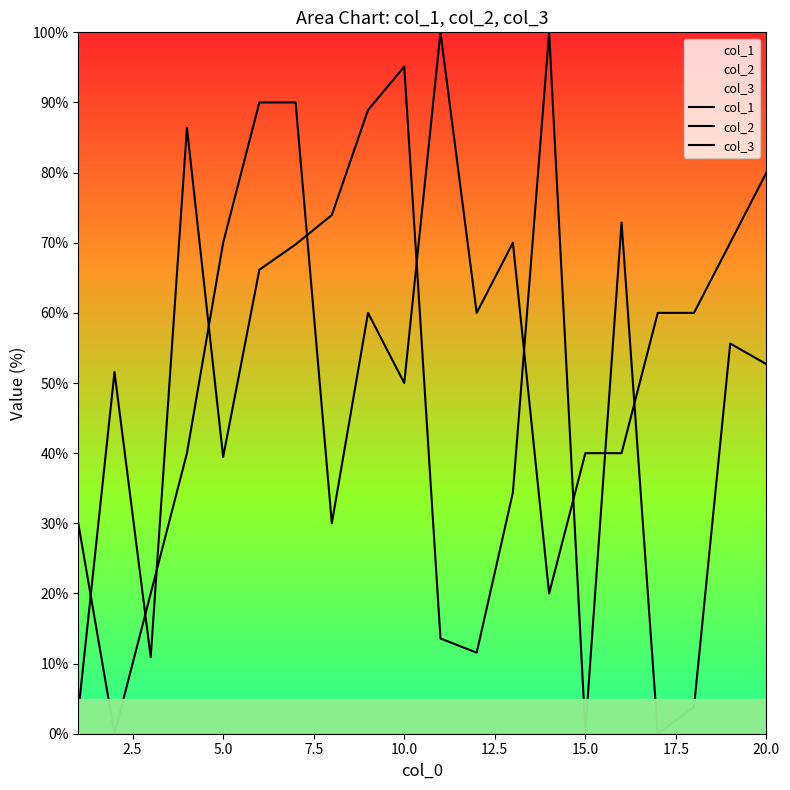

At 10.0, list the series in order from smallest to largest.

col_3, col_2, col_1